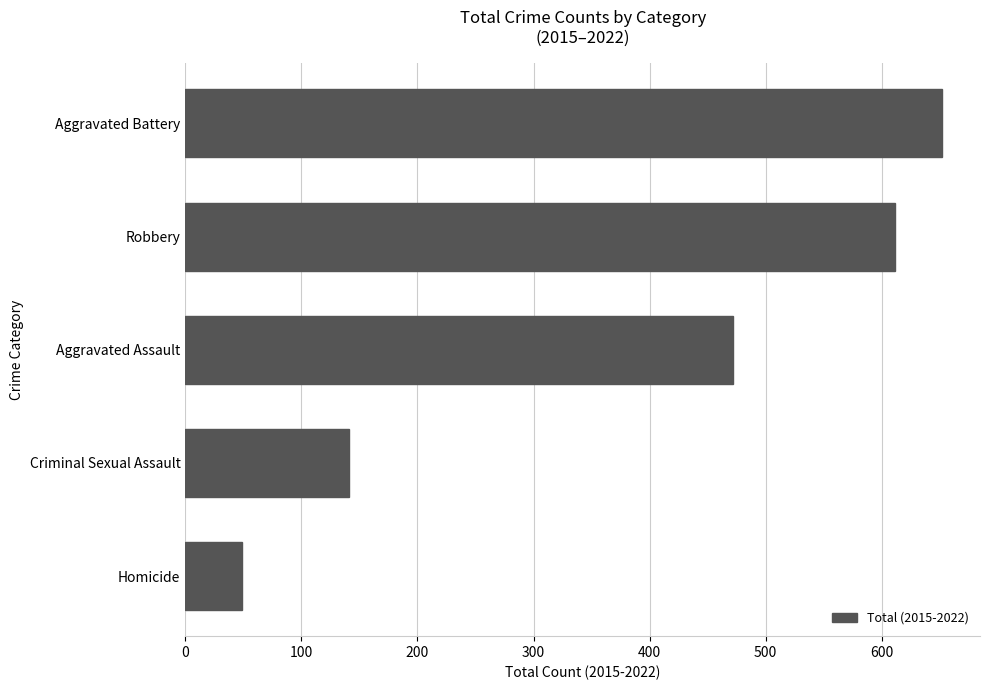

What is the average value?

385